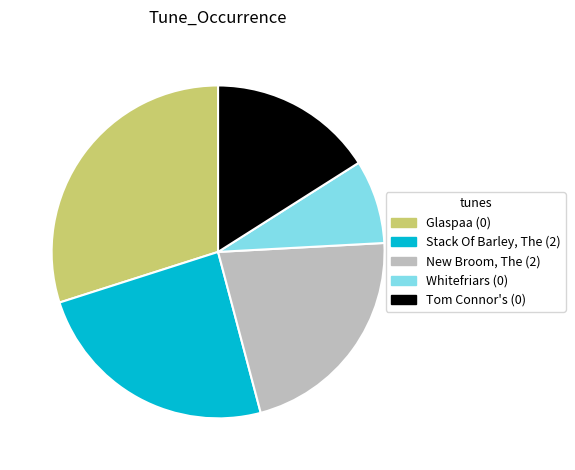

Is Glaspaa (0) the majority of the pie?

No